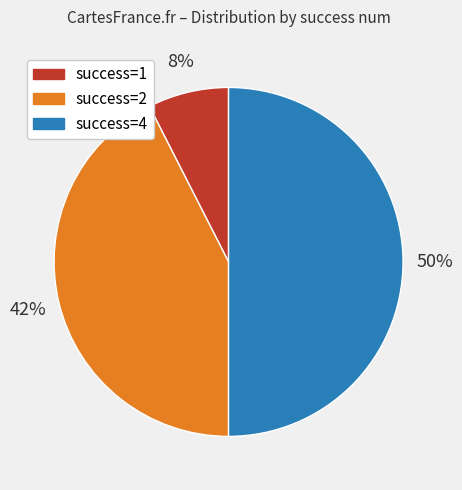

Rank the categories by value from lowest to highest.

success=1, success=2, success=4